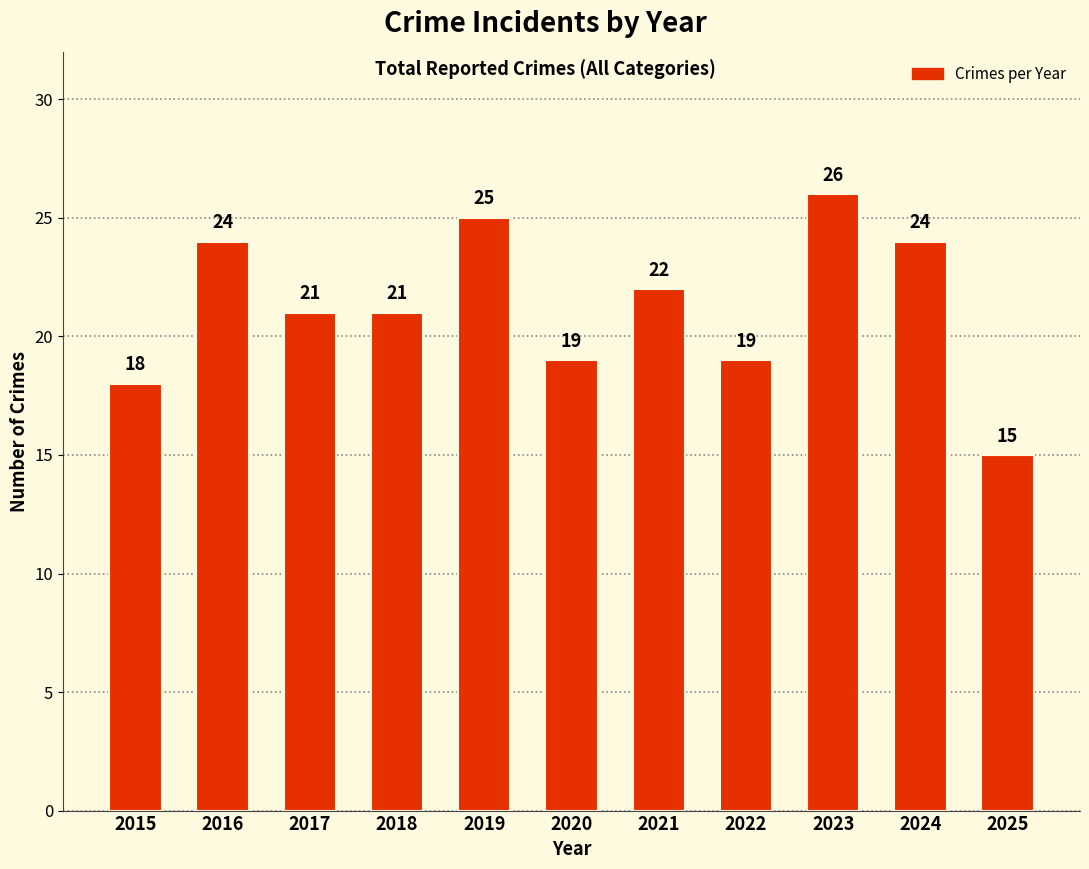

Are the bars horizontal?

No